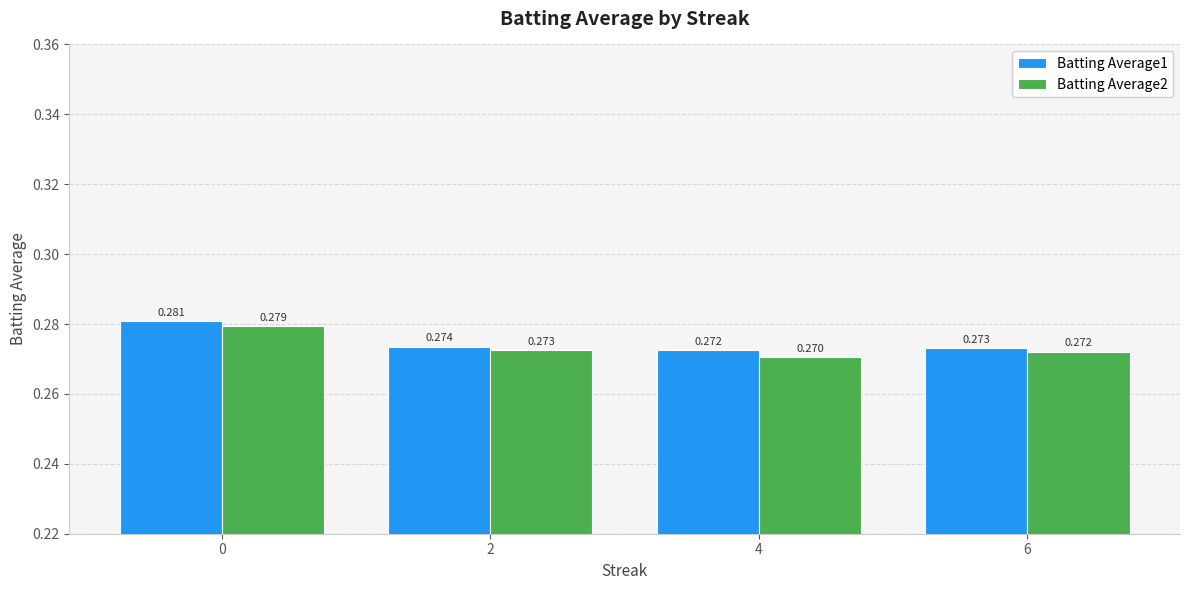

Is the value of Batting Average2 at 4 greater than the value of Batting Average1 at 0?

No